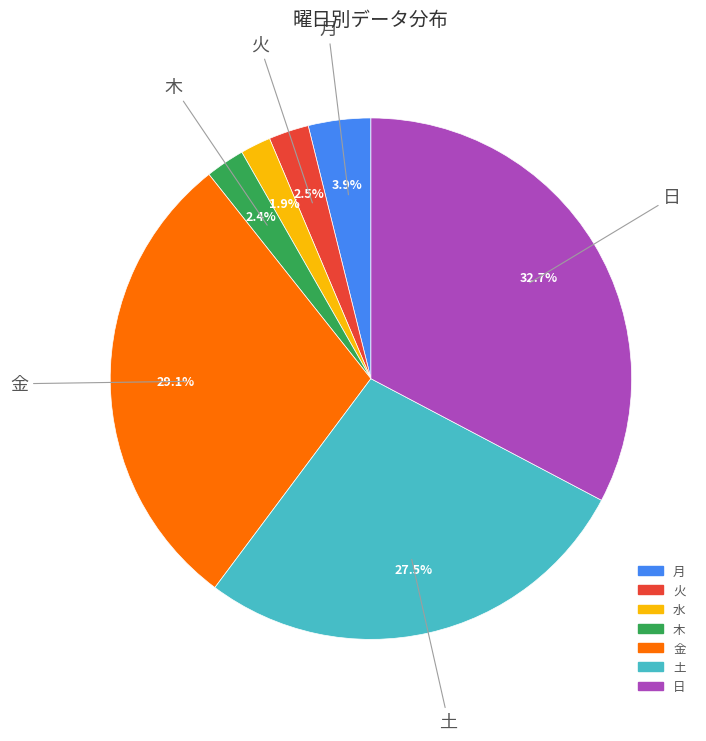

To the nearest percent, what is the difference between the 金 and 火 slice percentages?

27%